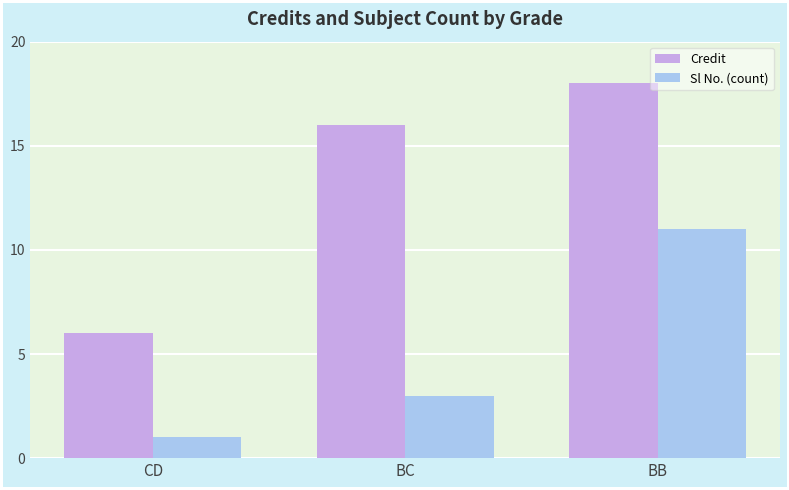

At which label is Sl No. (count) closest to 6?

BC